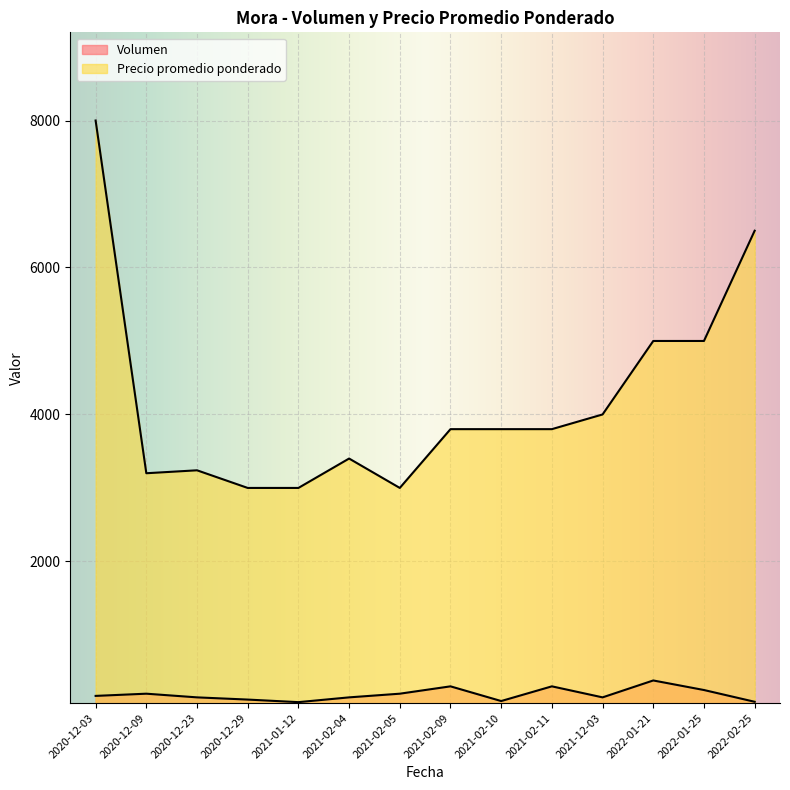

True or false: Precio promedio ponderado has more than 1 interior local peaks.

True